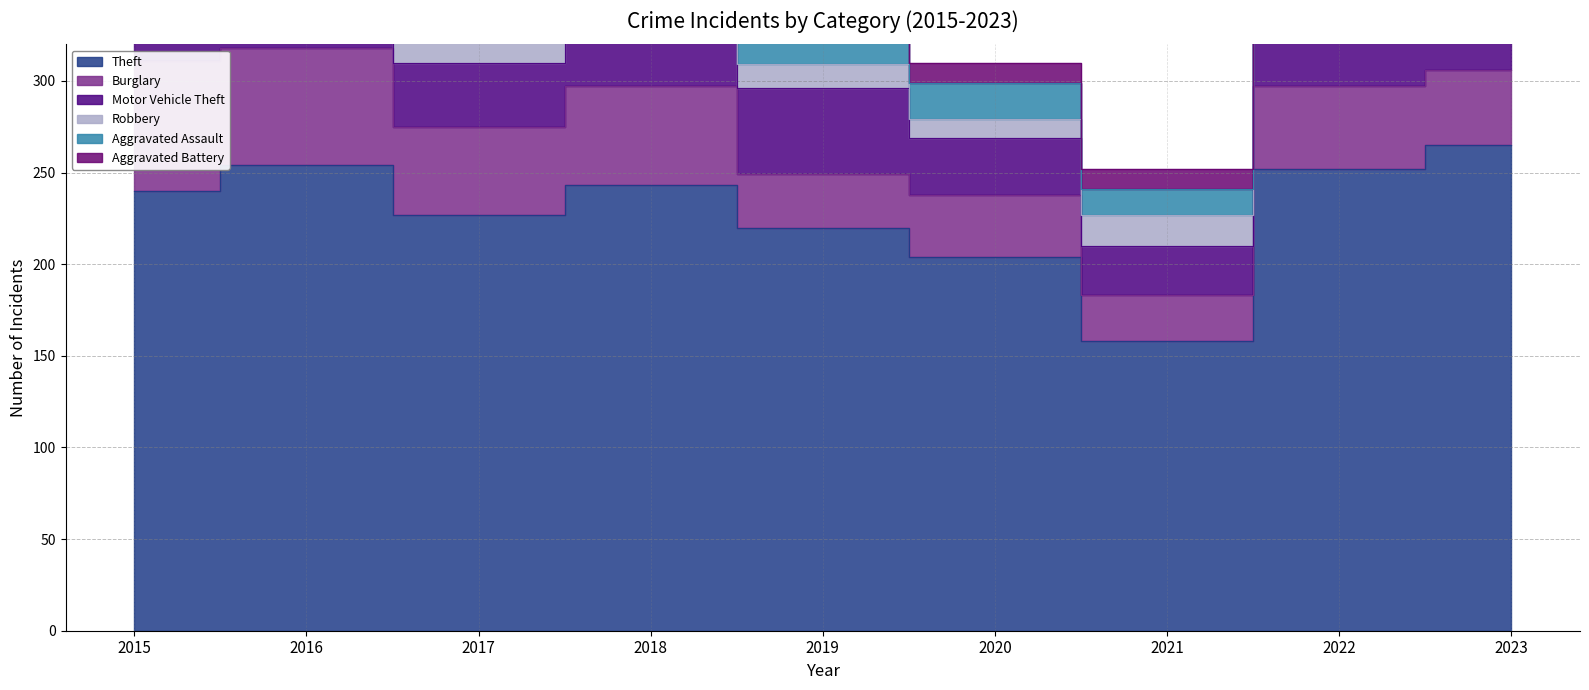

True or false: Theft and Motor Vehicle Theft cross at least once.

False